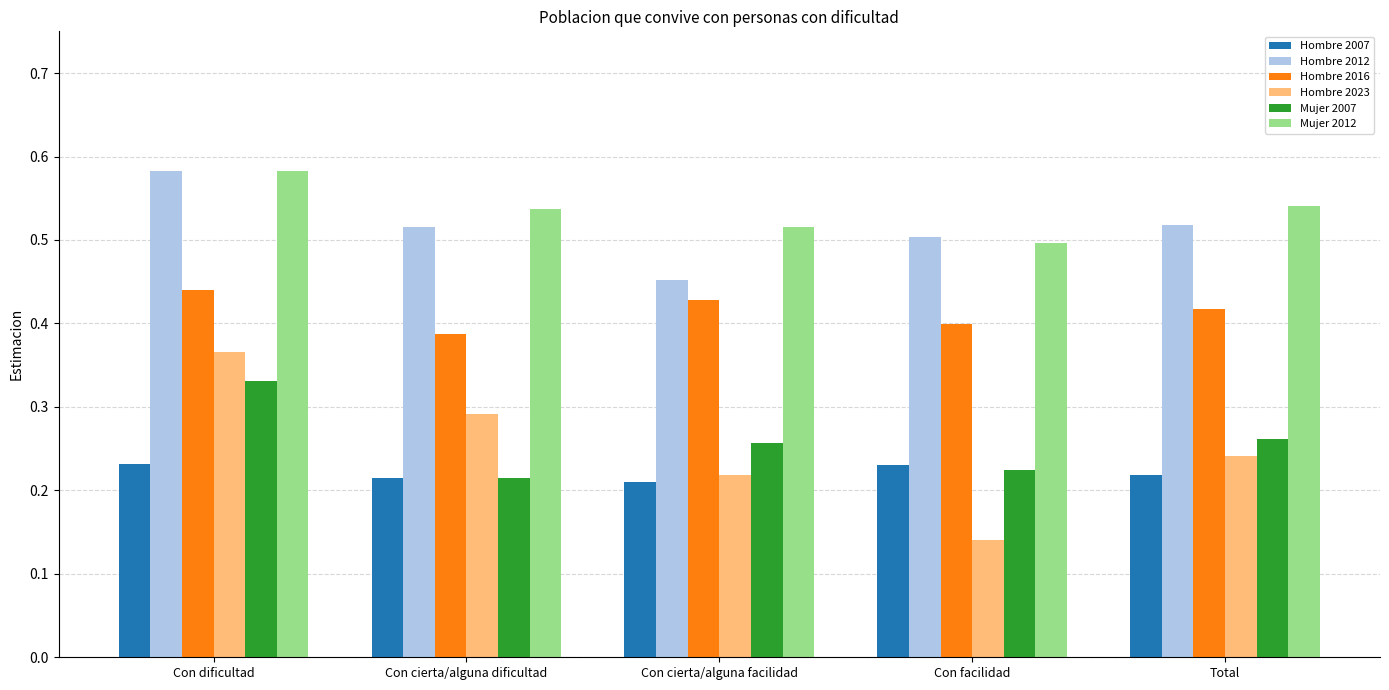

What are all the series names shown in the legend?

Hombre 2007, Hombre 2012, Hombre 2016, Hombre 2023, Mujer 2007, Mujer 2012